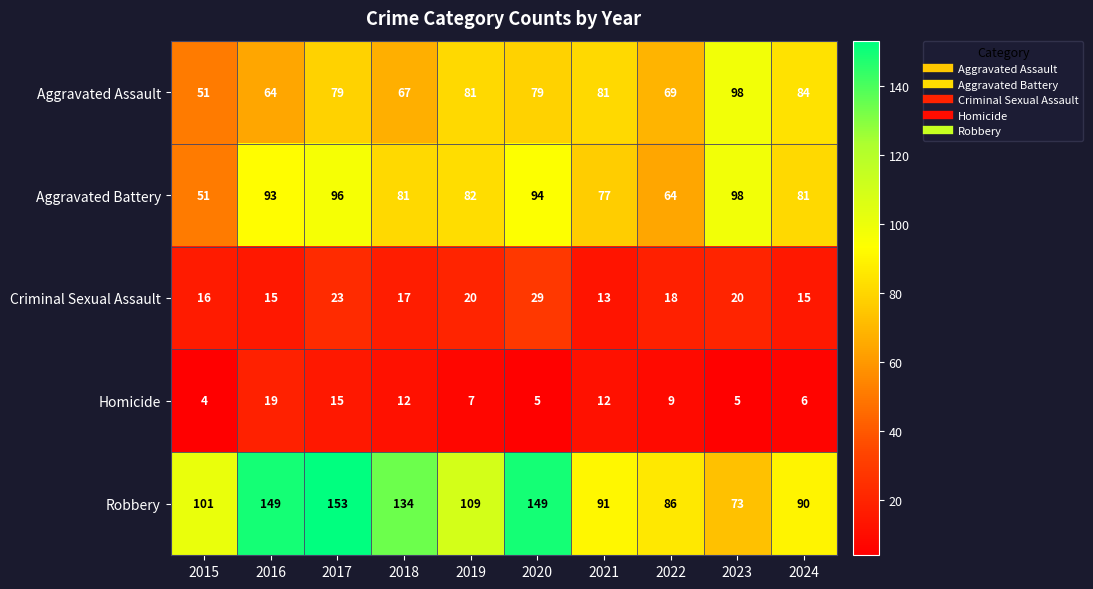

At 2016, list the series in order from largest to smallest.

Robbery, Aggravated Battery, Aggravated Assault, Homicide, Criminal Sexual Assault